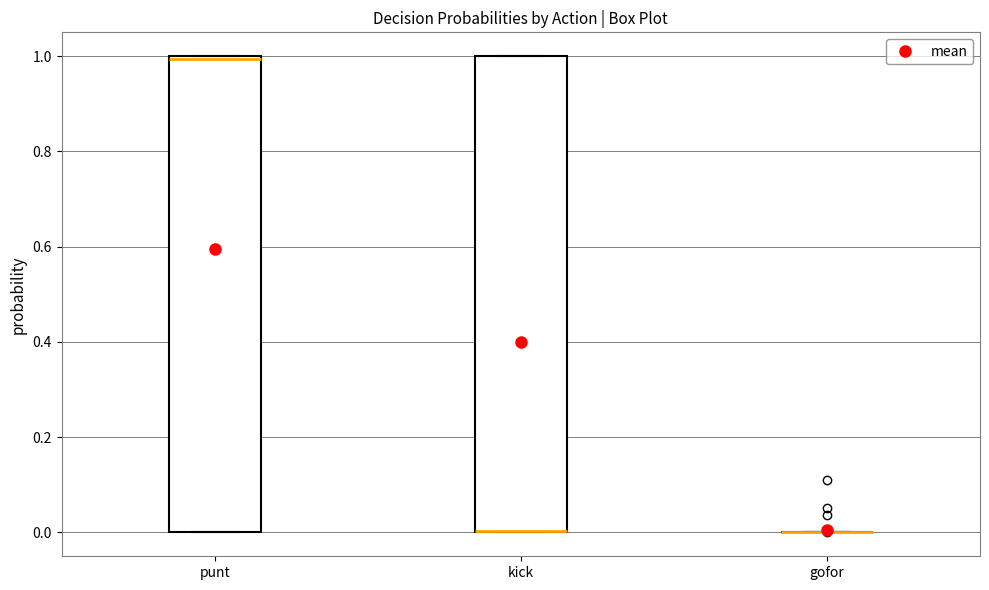

Reading left to right, transcribe this box plot: for each box, give where its median line is, the range the box spans, and where its two whiskers end, as read against the y-axis. The values are not printed on the chart, so give them approximately, as read against the axis.

punt: median 1 (just below the box's upper edge), box 0 to 1, whiskers 0 to 1
kick: median 0 (drawn on the box's lower edge), box 0 to 1, whiskers 0 to 1
gofor: box collapsed to a line at 0, whiskers 0 to 0